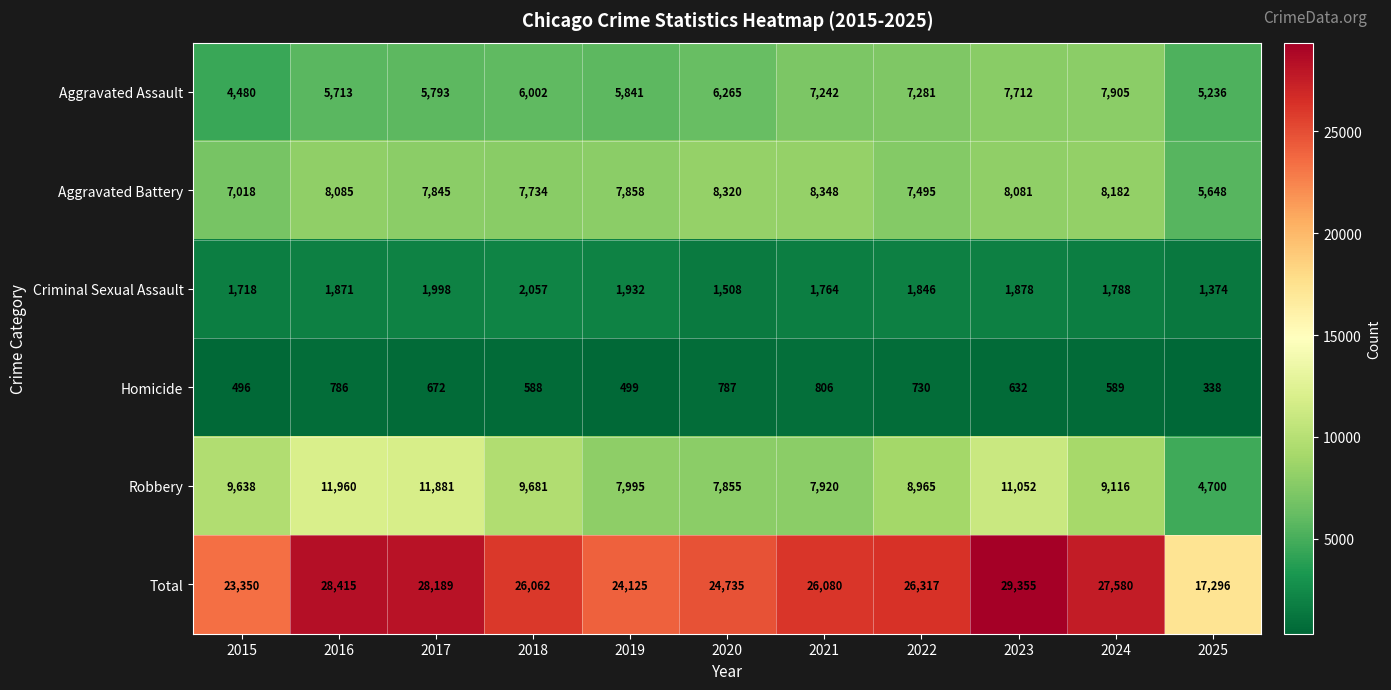

Which series has the largest total across all categories?

Total